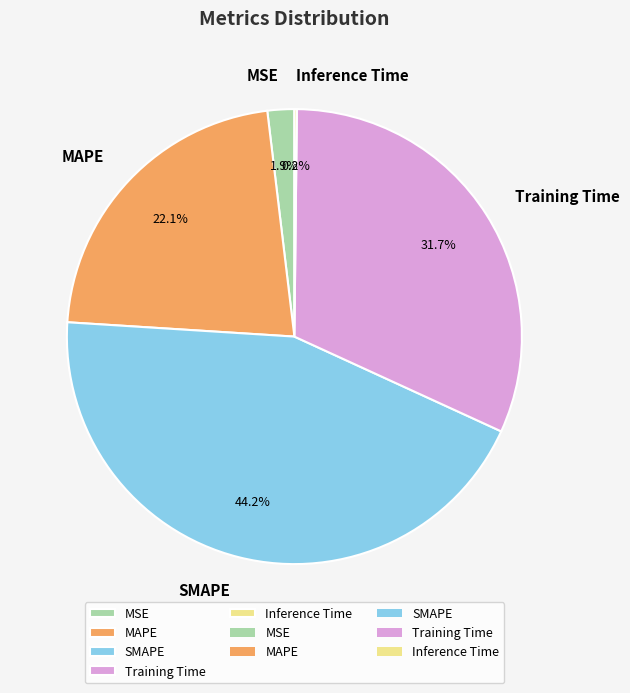

What percentage is the SMAPE slice, to the nearest percent?

44%